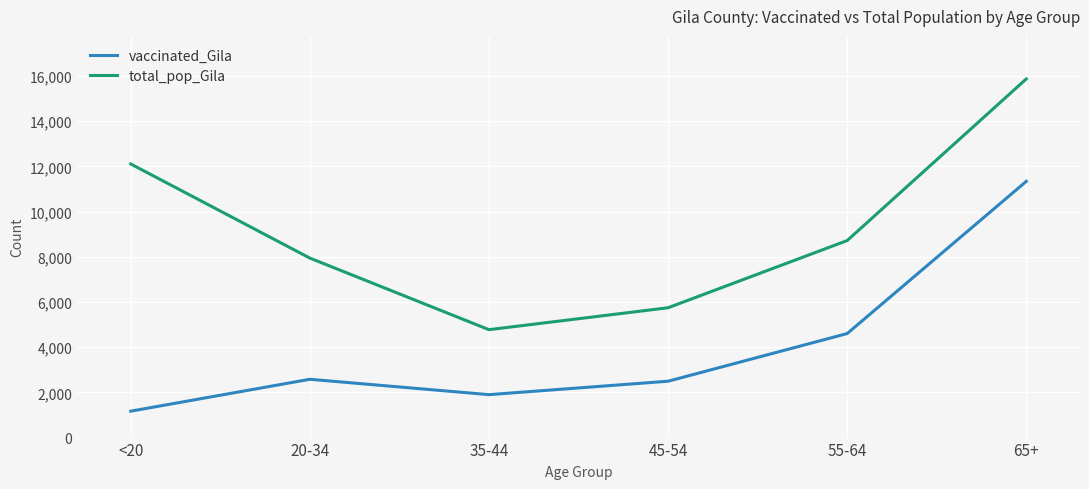

Is it true that total_pop_Gila equals 7943 at 20-34?

True